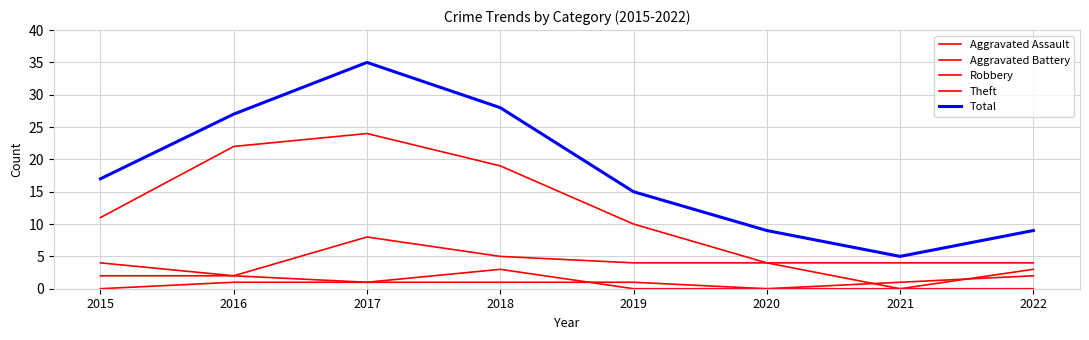

What is the value of the Total point at the 3rd from the left?

35